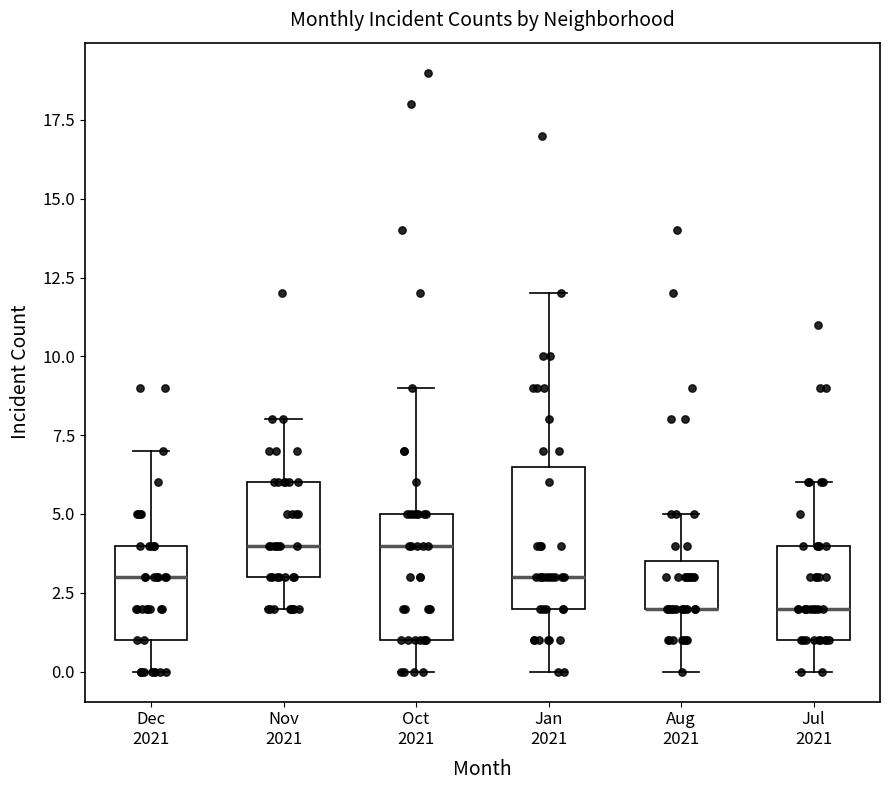

Reading left to right, read every box against the y-axis: the position of its median line, the range the box covers, and the ends of its whiskers. The values are not printed on the chart, so give them approximately, as read against the axis.

Dec 2021: median 3.0, box 1.0 to 4.0, whiskers 0.0 to 7.0
Nov 2021: median 4.0, box 3.0 to 6.0, whiskers 2.0 to 8.0
Oct 2021: median 4.0, box 1.0 to 5.0, whiskers 0.0 to 9.0
Jan 2021: median 3.0, box 2.0 to 6.5, whiskers 0.0 to 12.0
Aug 2021: median 2.0 (drawn on the box's lower edge), box 2.0 to 3.5, whiskers 0.0 to 5.0
Jul 2021: median 2.0, box 1.0 to 4.0, whiskers 0.0 to 6.0